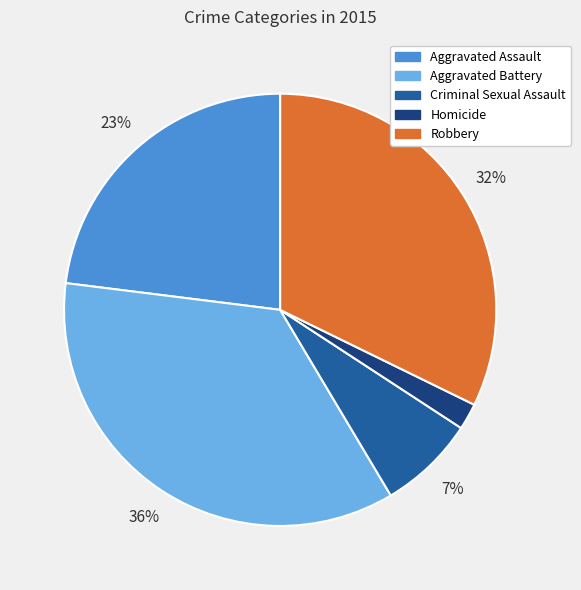

To the nearest percent, what is the difference between the Robbery and Homicide slice percentages?

30%